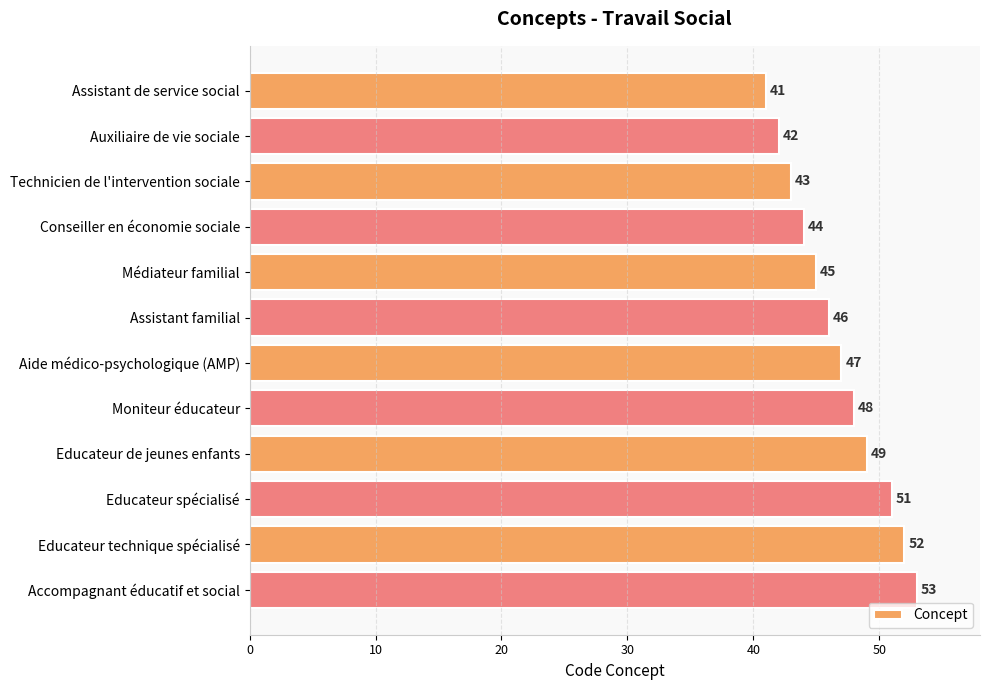

Rank the categories by value from highest to lowest.

Accompagnant éducatif et social, Educateur technique spécialisé, Educateur spécialisé, Educateur de jeunes enfants, Moniteur éducateur, Aide médico-psychologique (AMP), Assistant familial, Médiateur familial, Conseiller en économie sociale, Technicien de l'intervention sociale, Auxiliaire de vie sociale, Assistant de service social